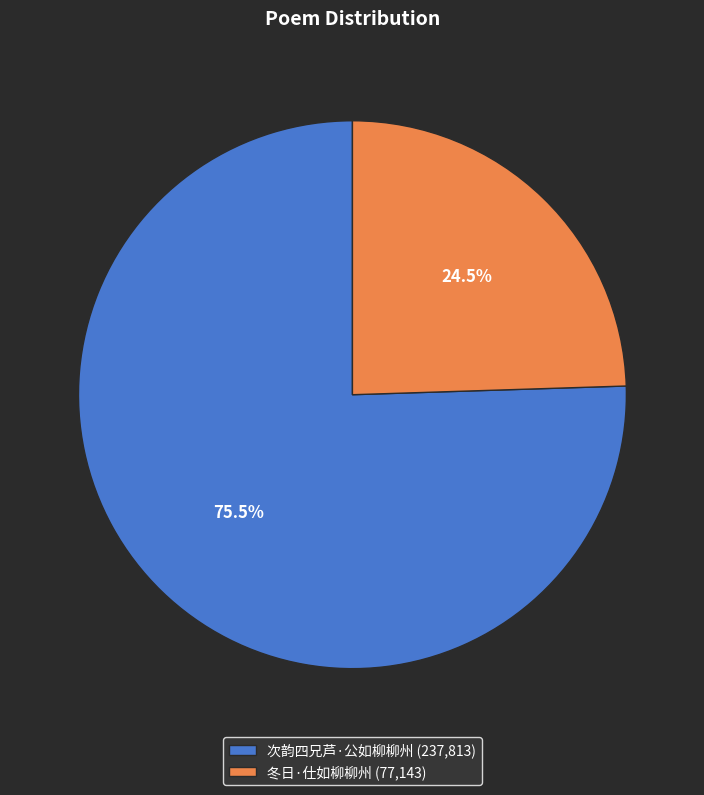

Between 次韵四兄芦·公如柳柳州 (237,813) and 冬日·仕如柳柳州 (77,143), which is larger?

次韵四兄芦·公如柳柳州 (237,813)